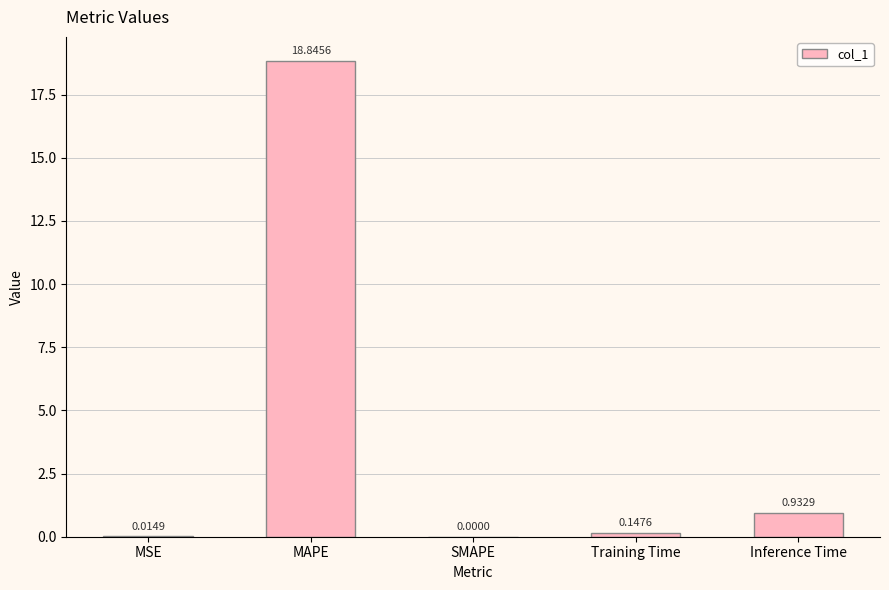

Which label corresponds to the largest value in the chart?

MAPE